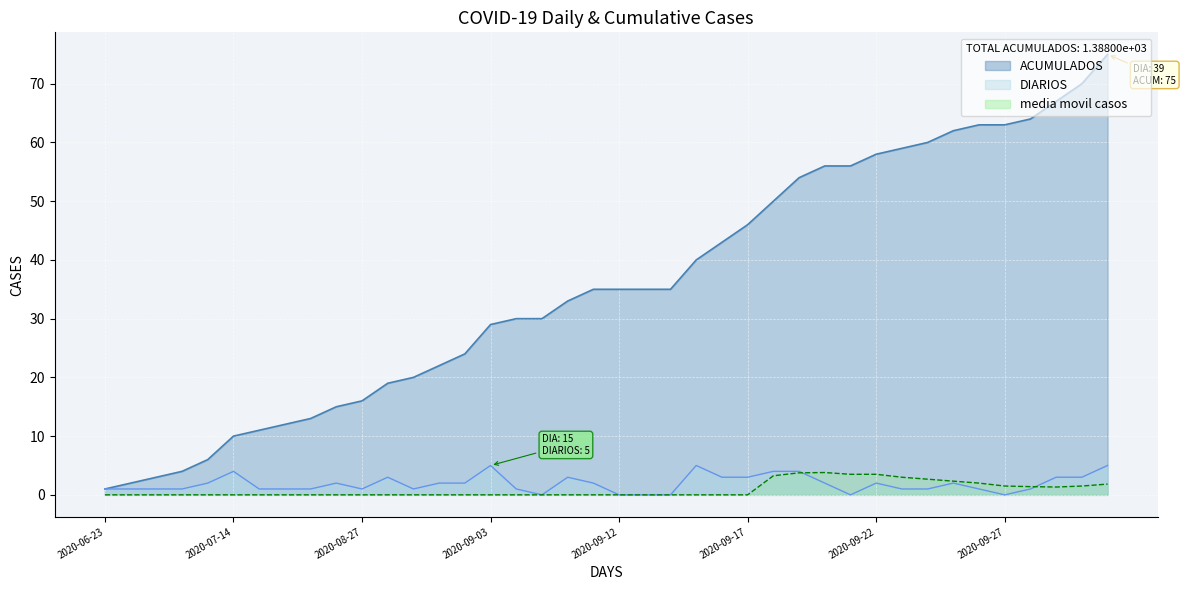

Which category has the lowest value in the media movil casos series?

2020-06-23